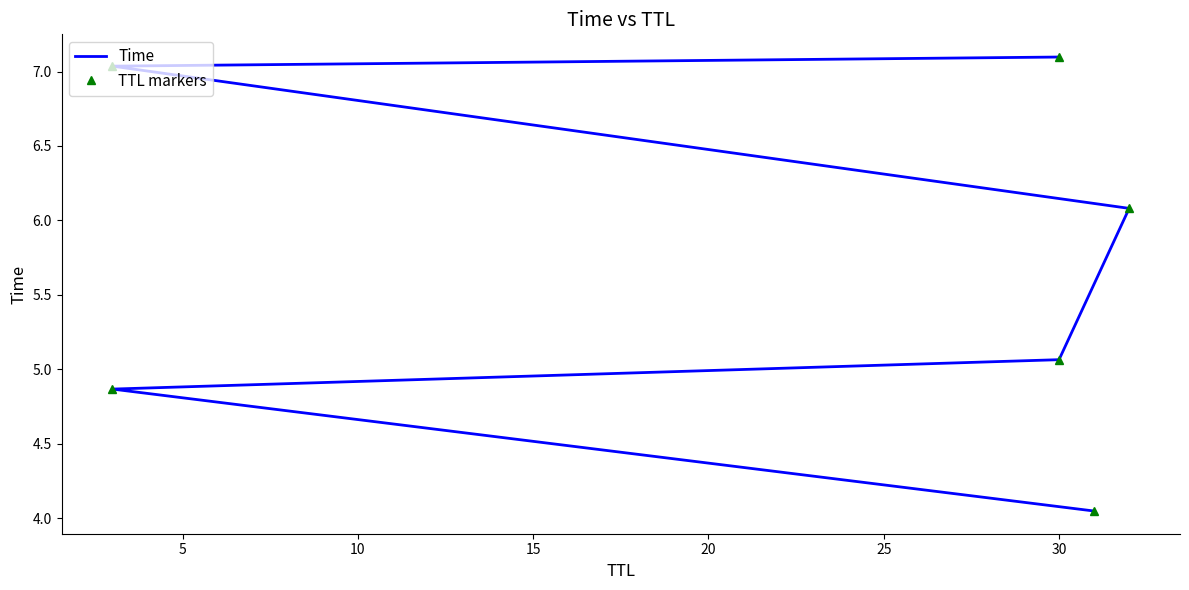

Is the value of Time at 5 greater than the value of TTL markers at 10?

No